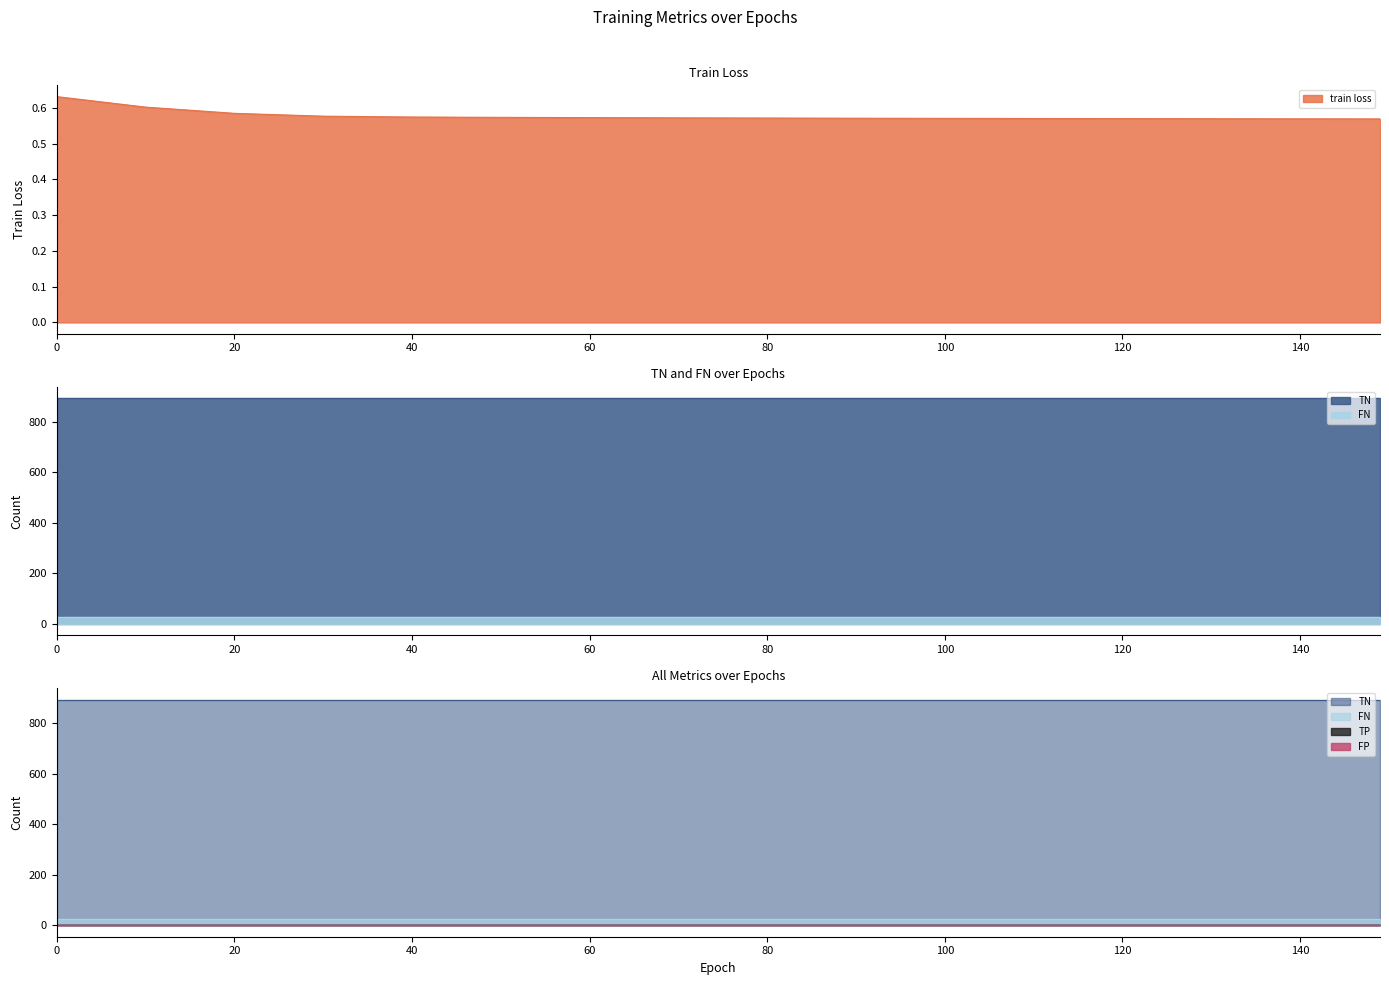

True or false: FN and FP intersect in this chart.

False